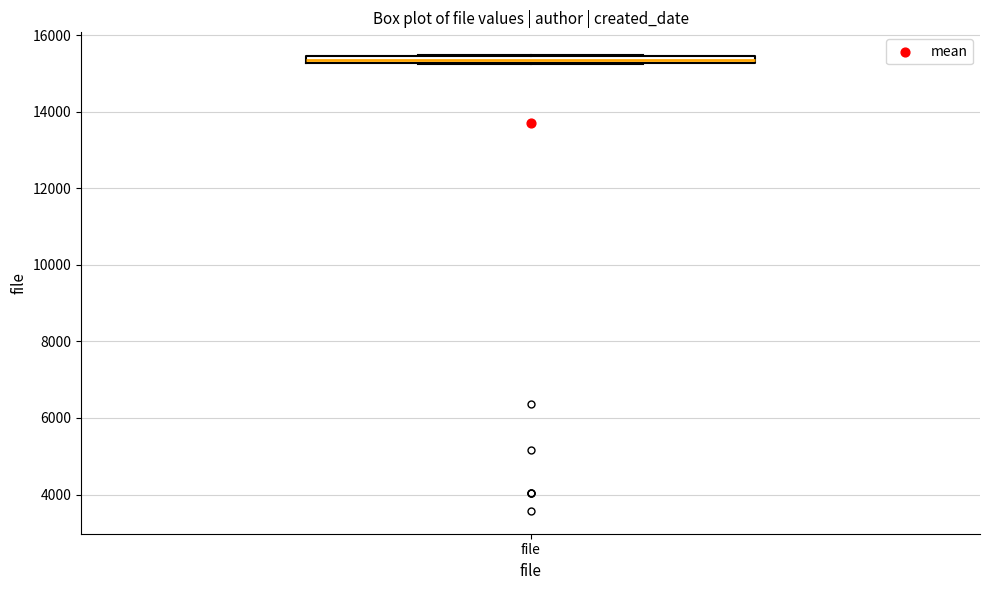

Where is the lower edge of the box for file on the y-axis? The values are not printed on the chart, so give them approximately, as read against the axis.

15200